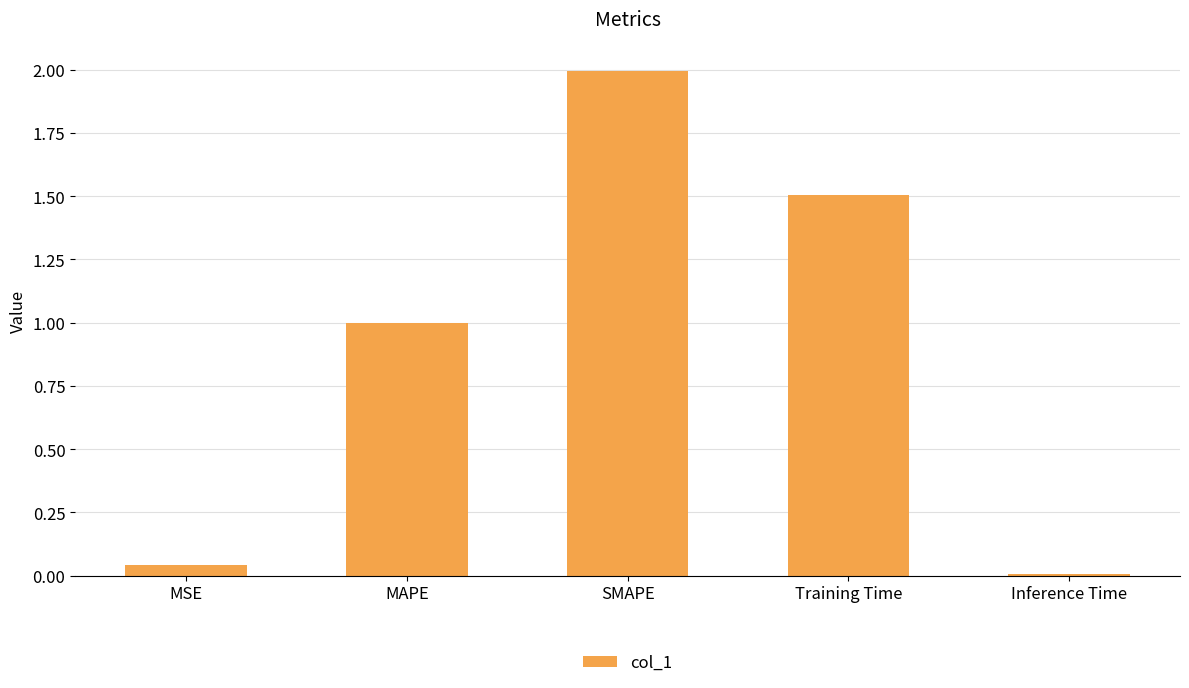

What is the average value?

0.9